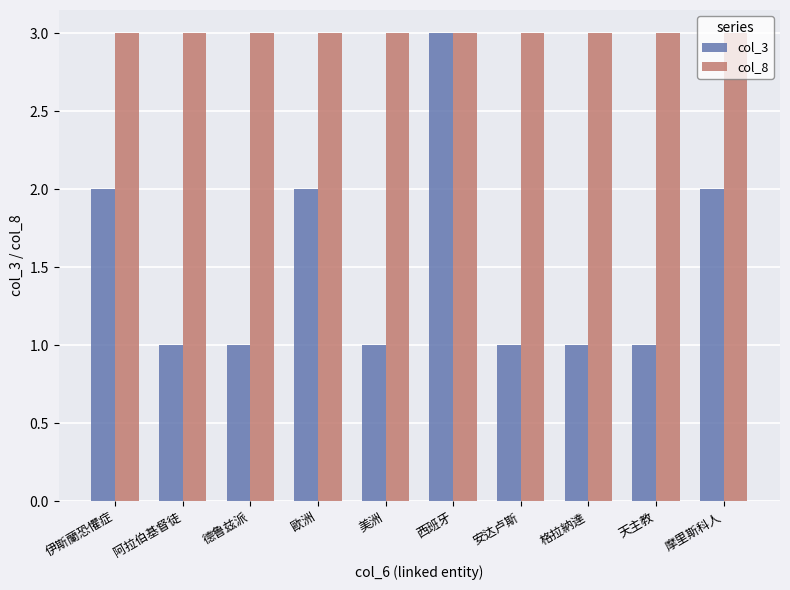

Reading right to left, transcribe all the data shown in this chart.

col_3: 2	1	1	1	3	1	2	1	1	2
col_8: 3	3	3	3	3	3	3	3	3	3